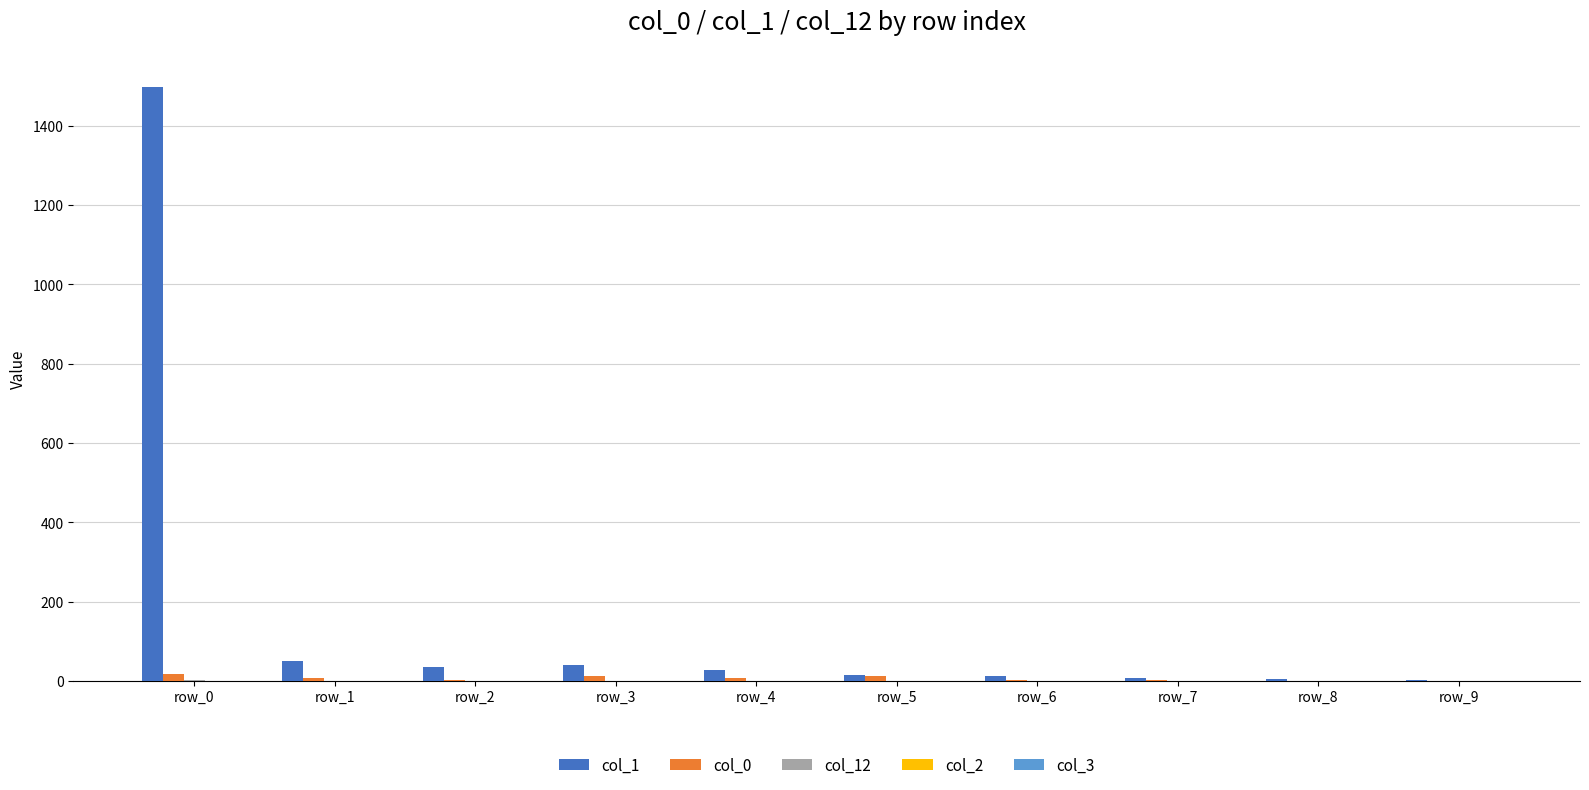

What is the maximum value shown in the chart?

1499